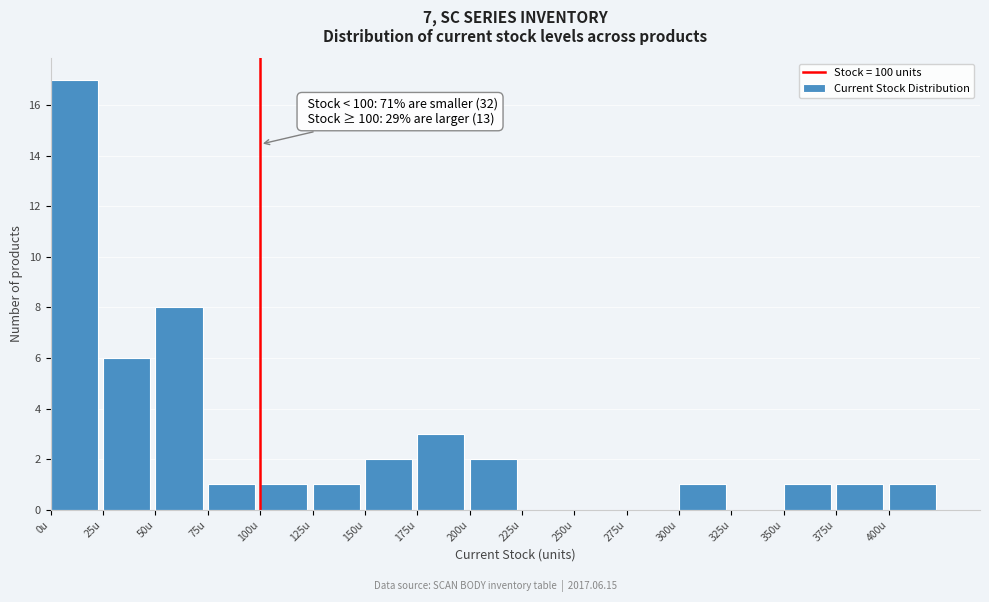

Over which range of the x-axis is the bar tallest?

0 to 25